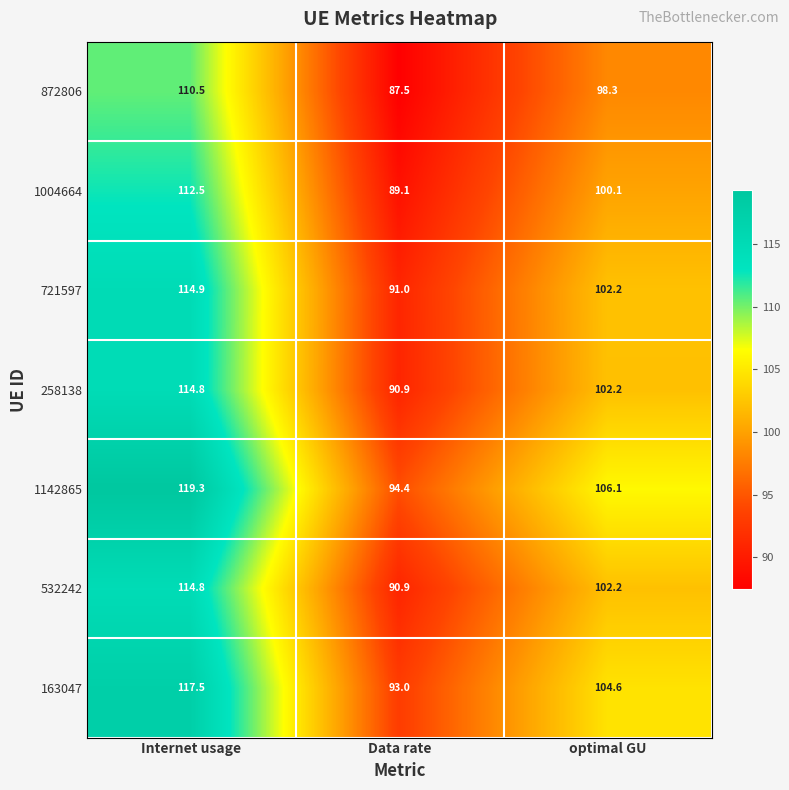

How many categories are shown in the chart?

3